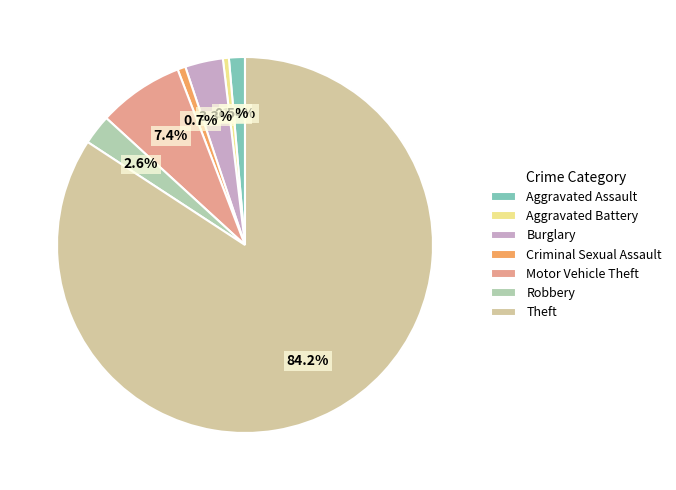

The Aggravated Assault slice represents 11% of the pie. True or false?

False